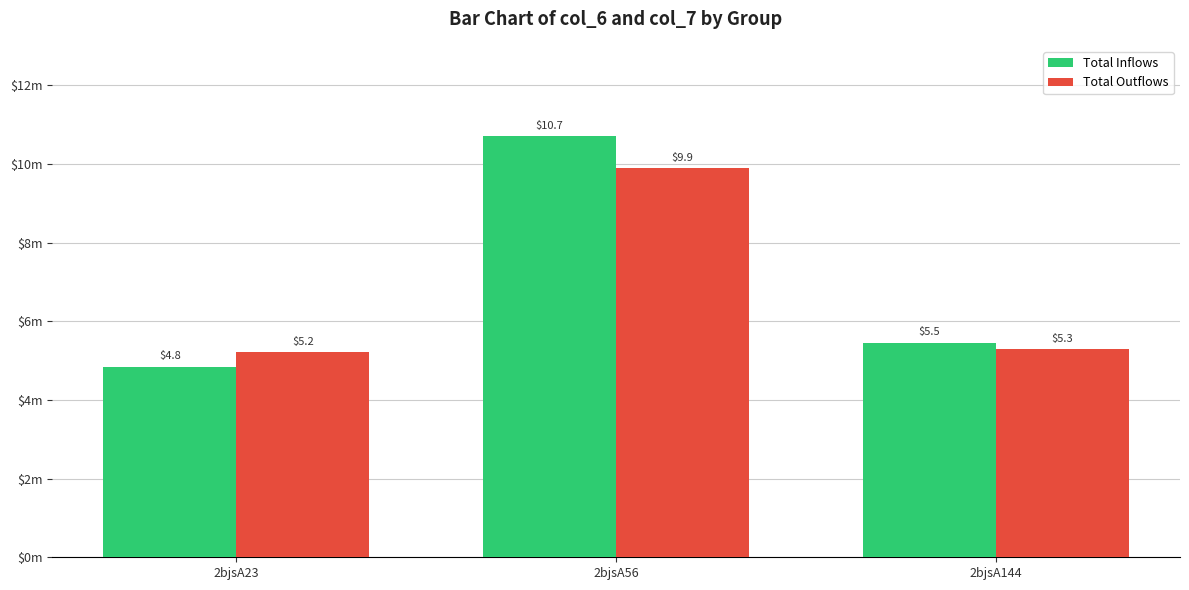

Reading right to left, transcribe all the data shown in this chart.

Total Inflows: 2bjsA144=5.5	2bjsA56=10.7	2bjsA23=4.8
Total Outflows: 2bjsA144=5.3	2bjsA56=9.9	2bjsA23=5.2